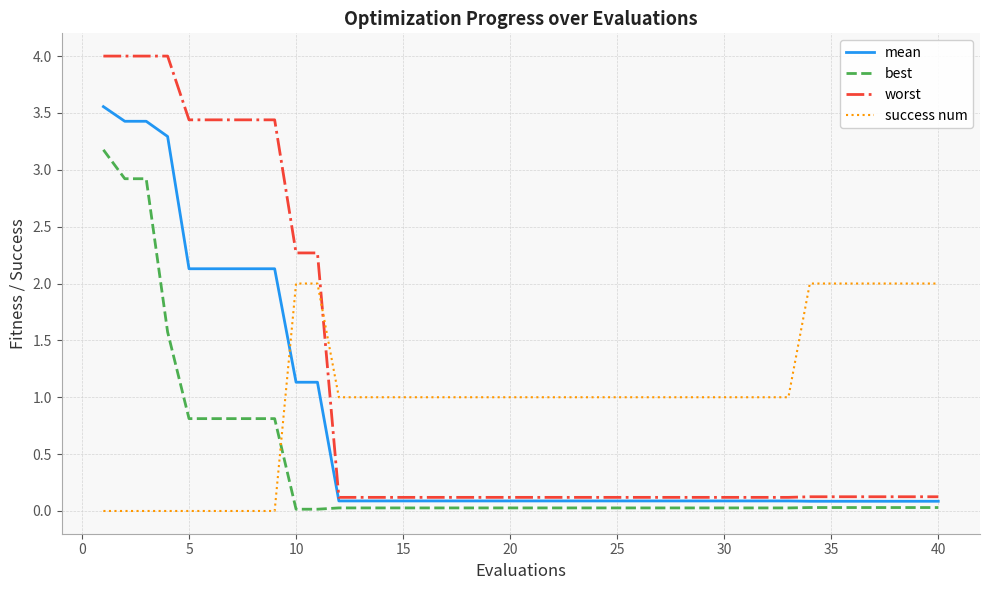

Rank the series by their maximum value, from highest to lowest.

worst, mean, best, success num